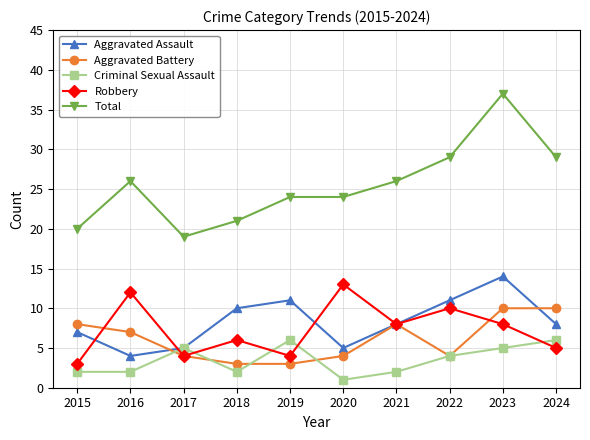

Which series has the largest total across all categories?

Total